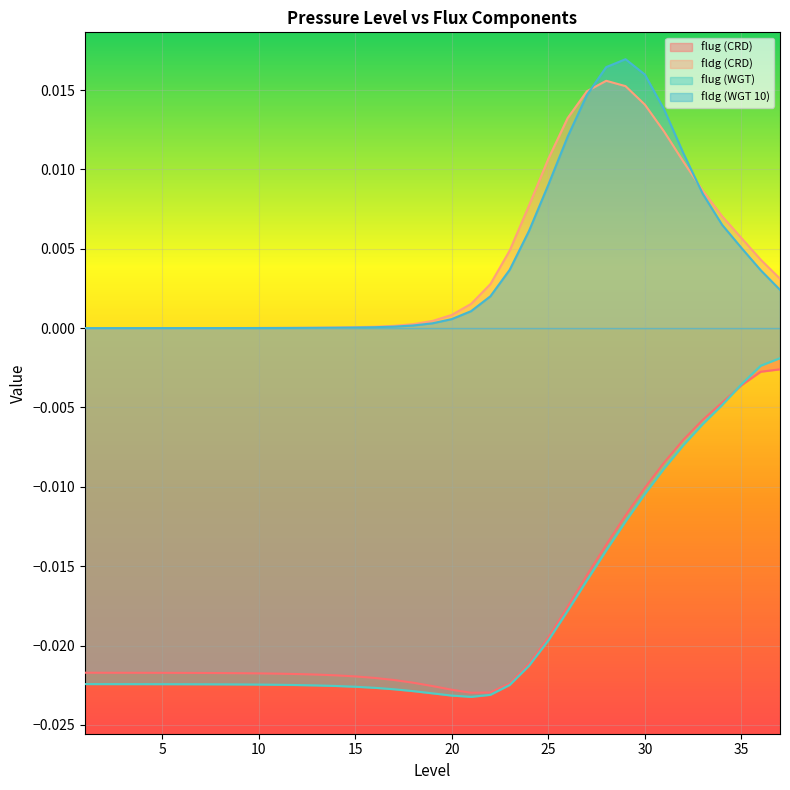

True or false: flug (CRD) and flug (WGT) intersect in this chart.

True